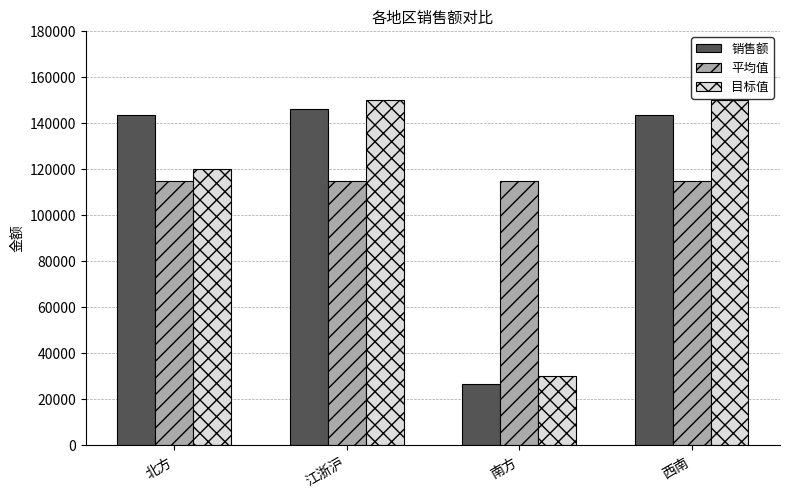

How many groups of bars are there?

4